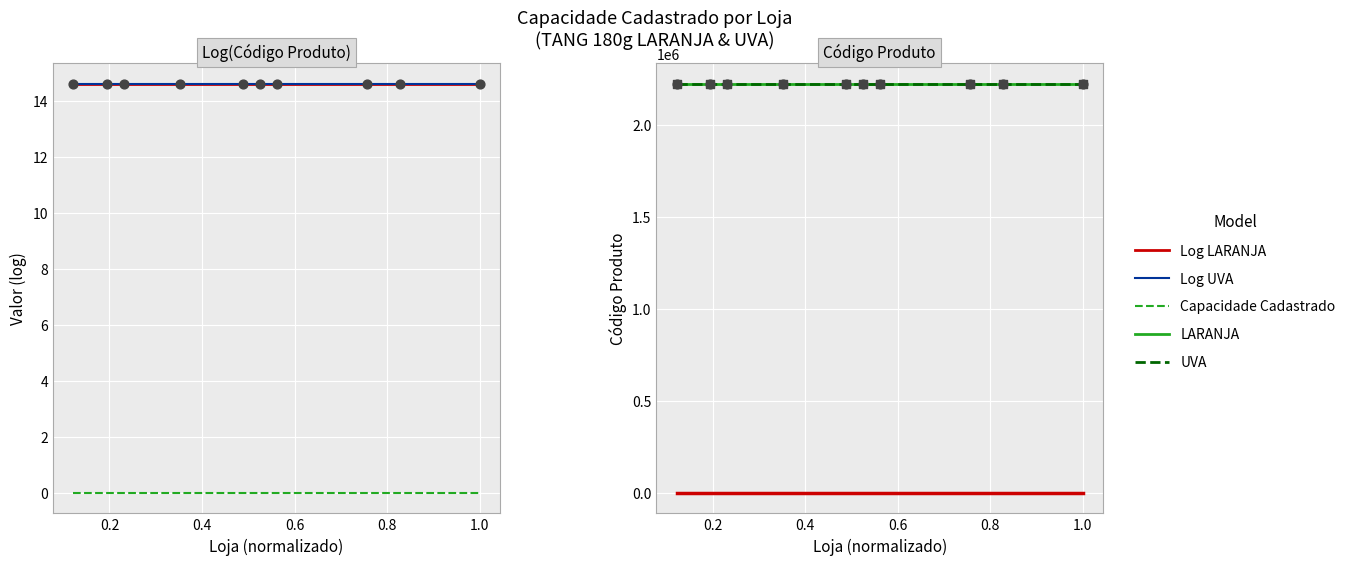

Which series has the largest Y range (max minus min)?

Log LARANJA